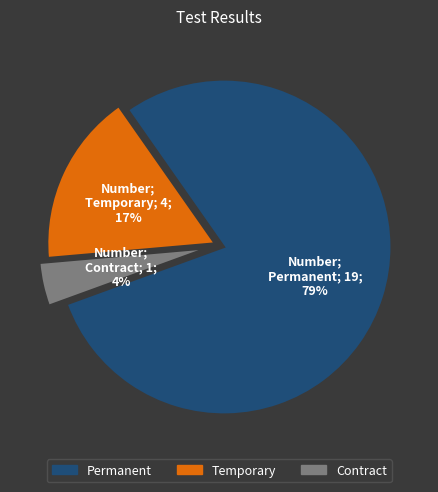

Rank the categories by value from highest to lowest.

Permanent, Temporary, Contract